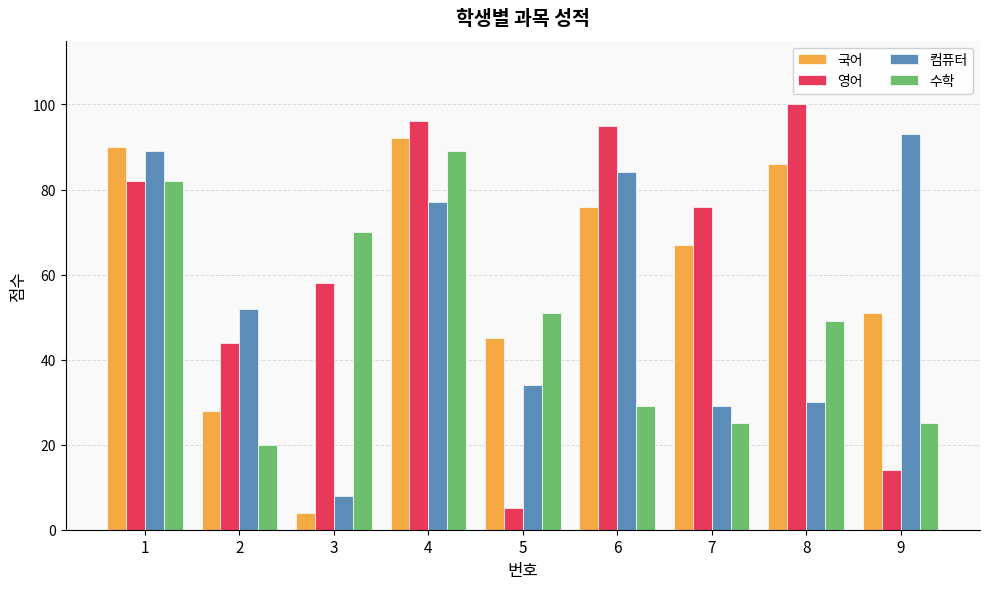

Reading left to right, extract all data points from this chart.

국어: 1=90	2=28	3=4	4=92	5=45	6=76	7=67	8=86	9=51
영어: 1=82	2=44	3=58	4=96	5=5	6=95	7=76	8=100	9=14
컴퓨터: 1=89	2=52	3=8	4=77	5=34	6=84	7=29	8=30	9=93
수학: 1=82	2=20	3=70	4=89	5=51	6=29	7=25	8=49	9=25